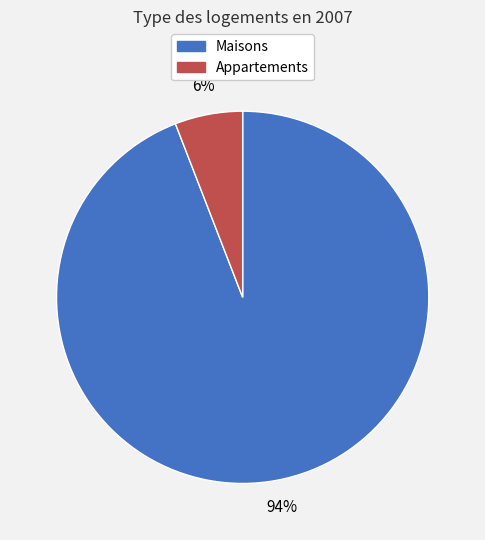

Between Appartements and Maisons, which is larger?

Maisons